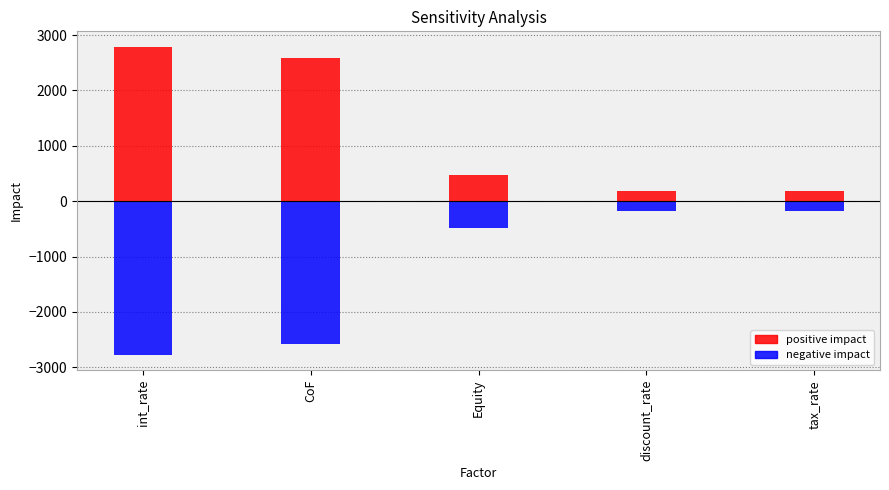

At which label does negative impact first exceed -477?

discount_rate